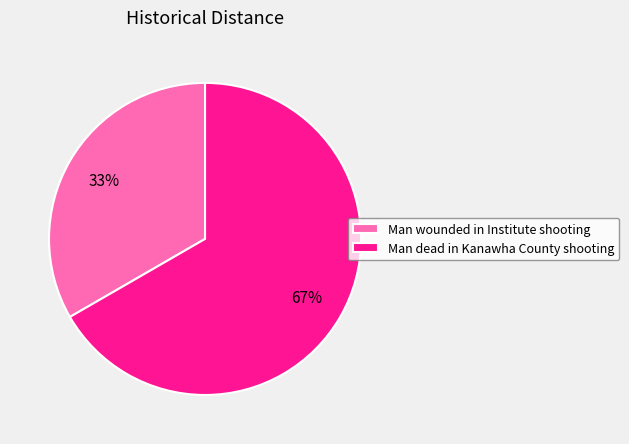

Count the number of slices in the pie.

2